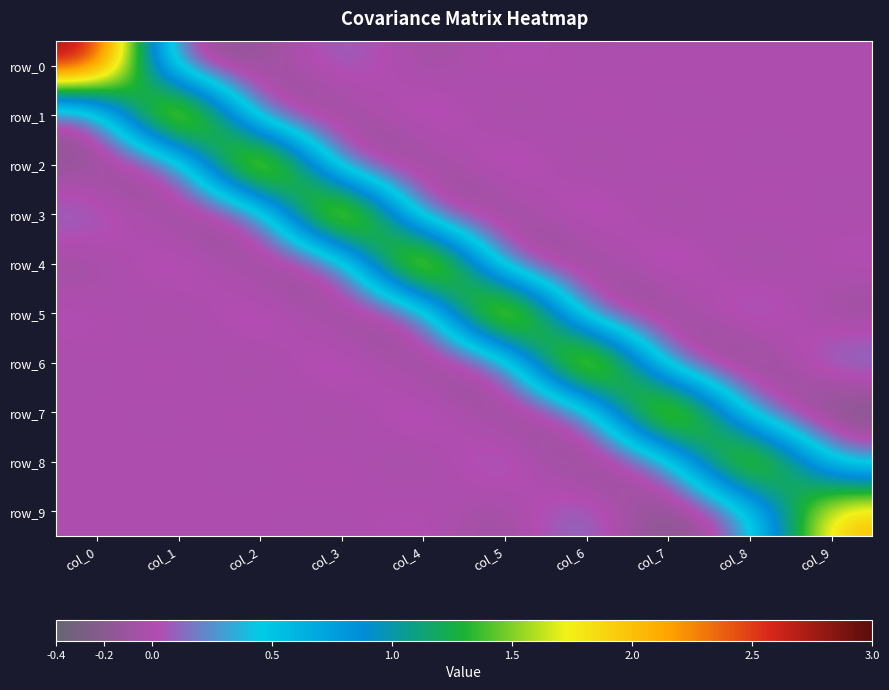

What is the highest value of the row_9 series?

2.1